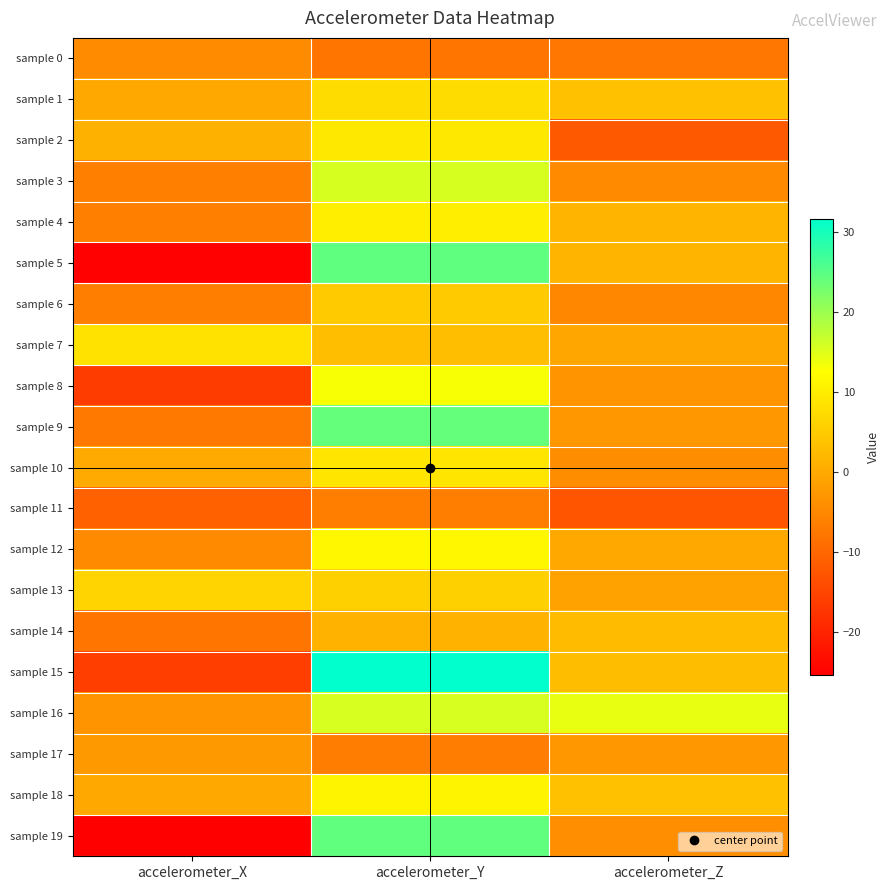

What is the difference between the highest and lowest values at accelerometer_X?

33.9